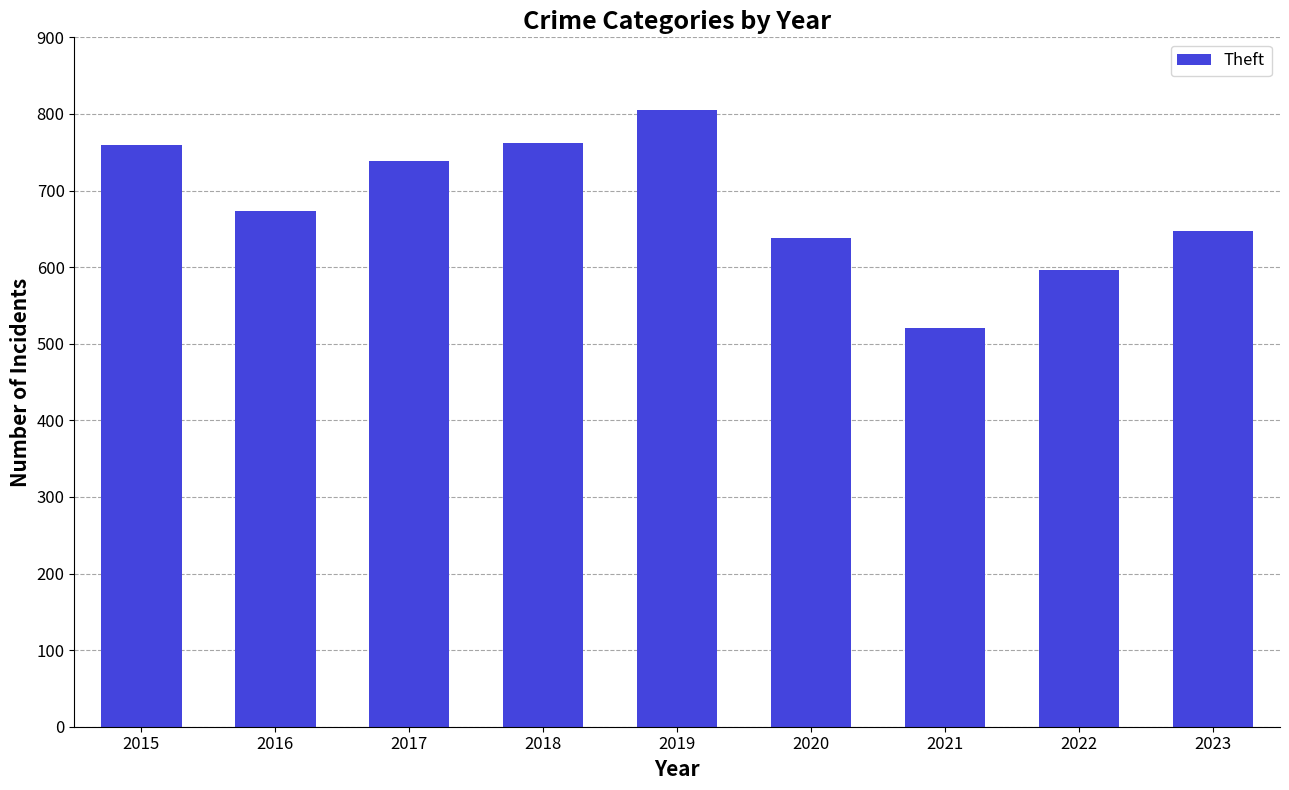

What is the sum of the values at 2019 and 2016?

1478